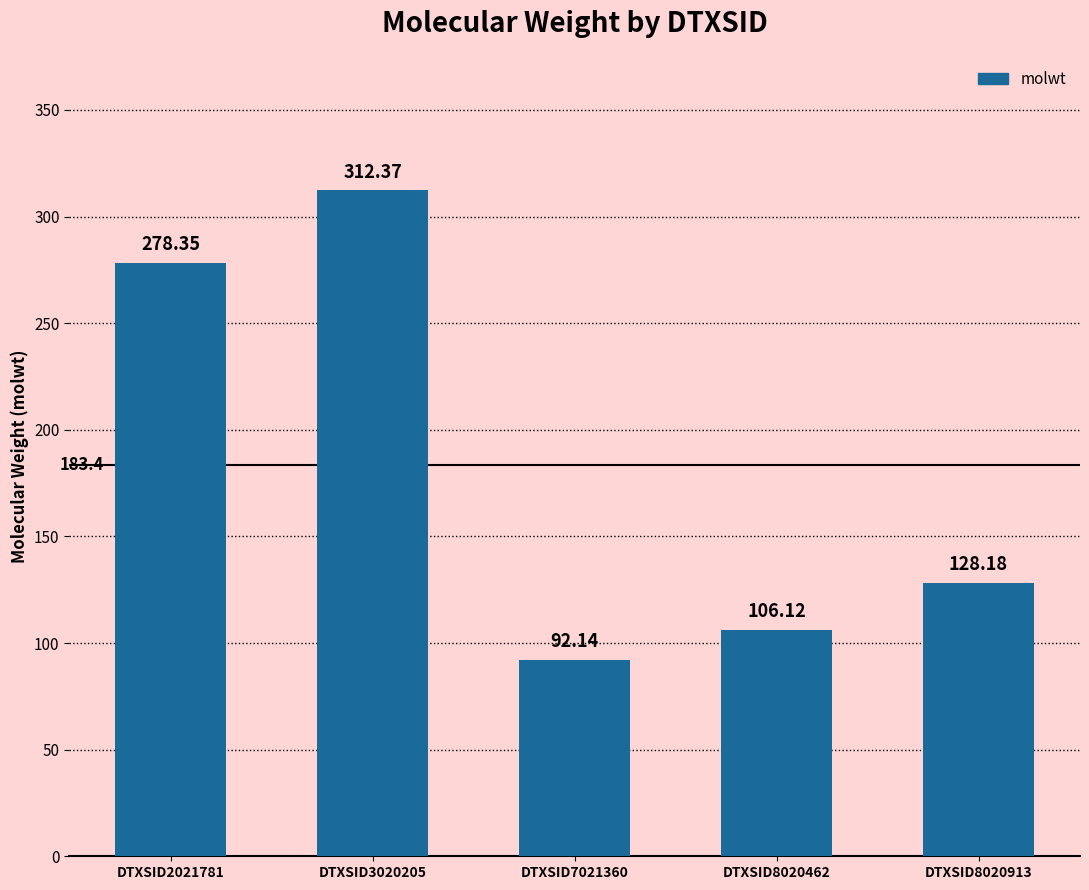

What is the difference between the maximum and minimum values?

220.2